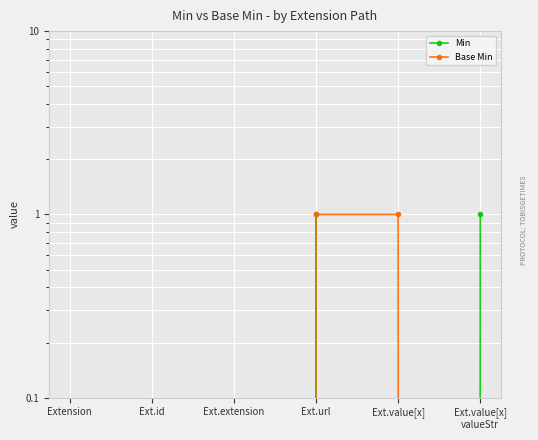

Count the number of categories in the chart.

6